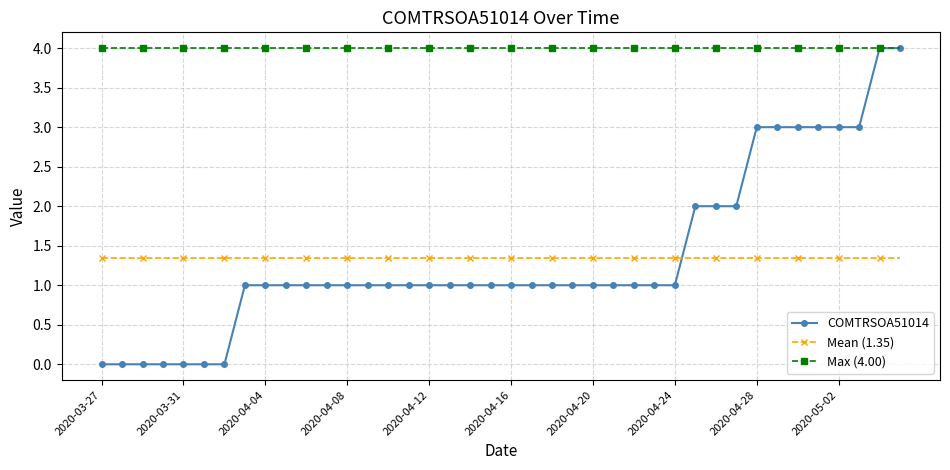

Does the chart have visible grid lines?

Yes